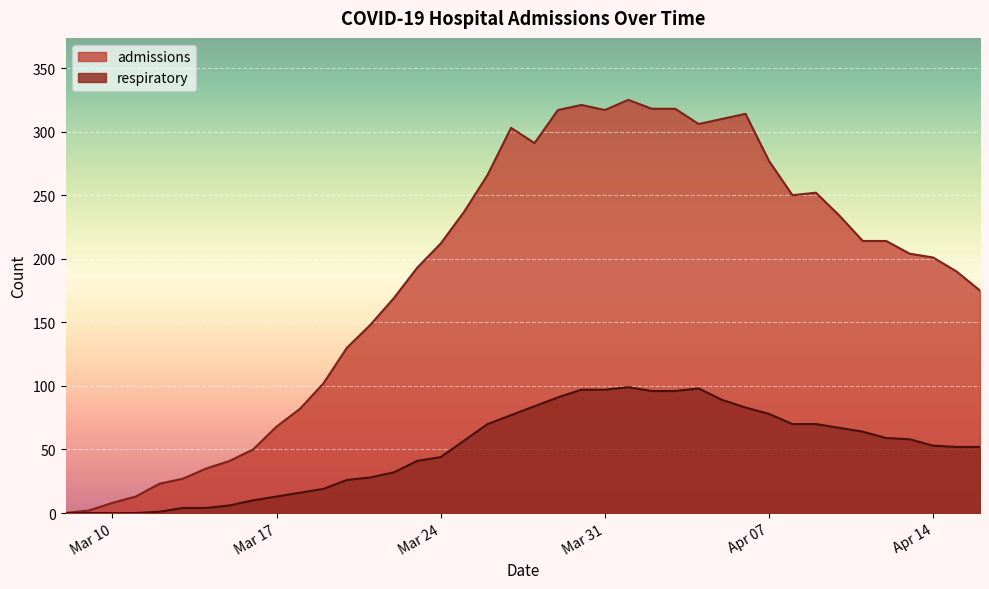

How many interior local peaks does the admissions series have?

5